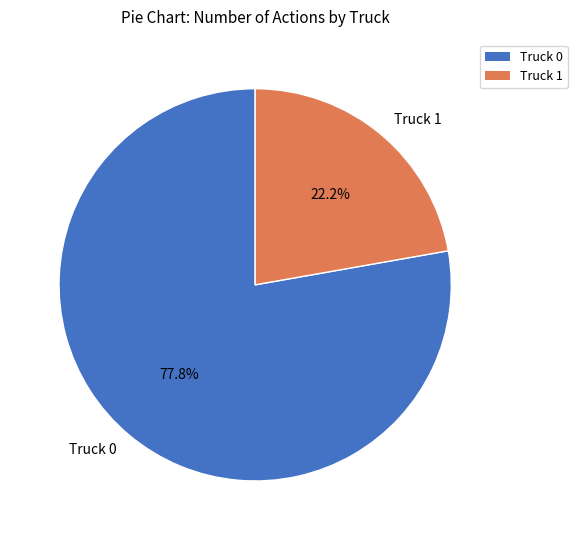

Which slice is the largest?

Truck 0